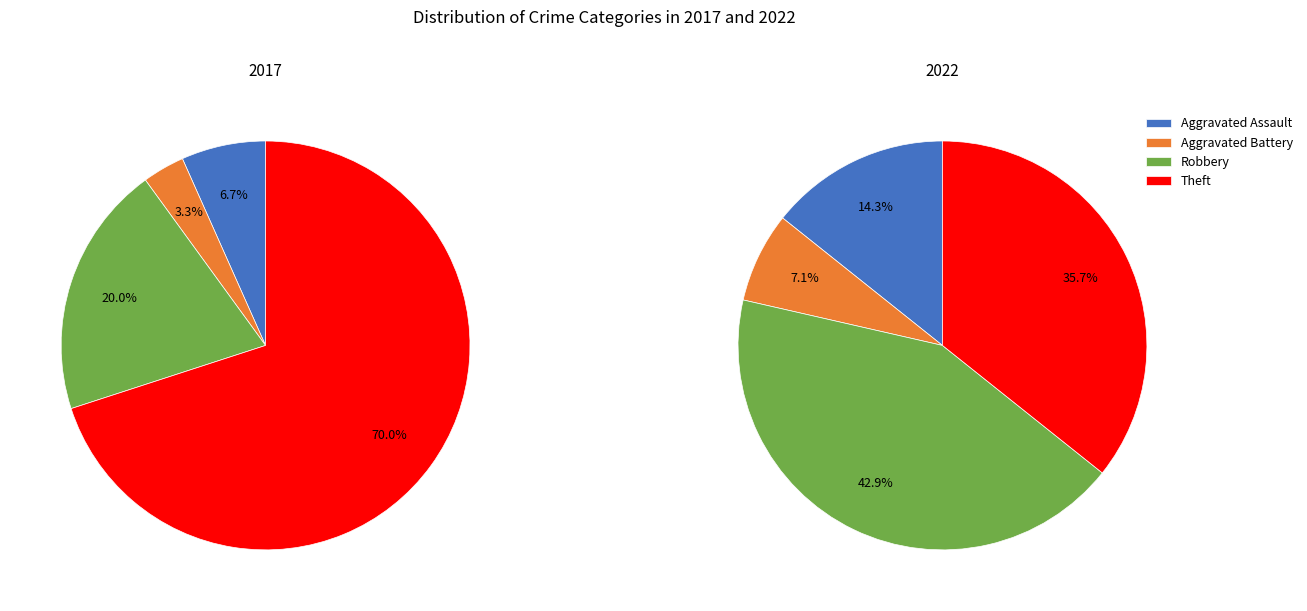

Rank the series by their maximum value, from highest to lowest.

values_2017, values_2022